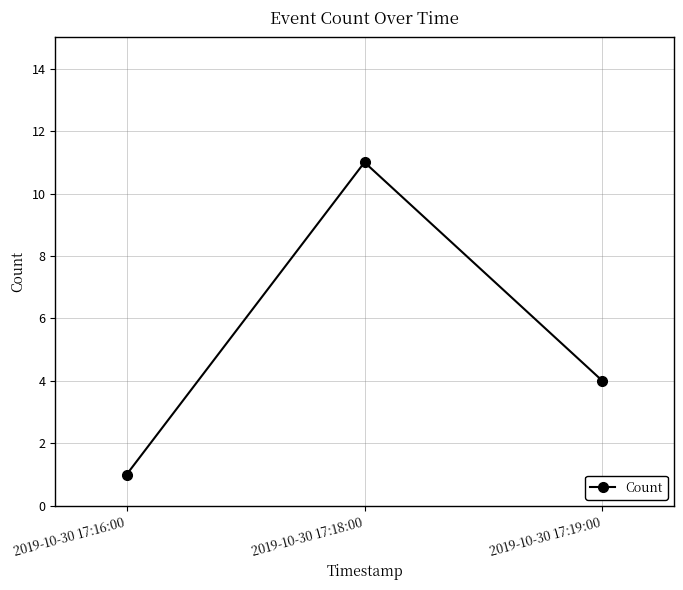

How many data points does each series have?

3